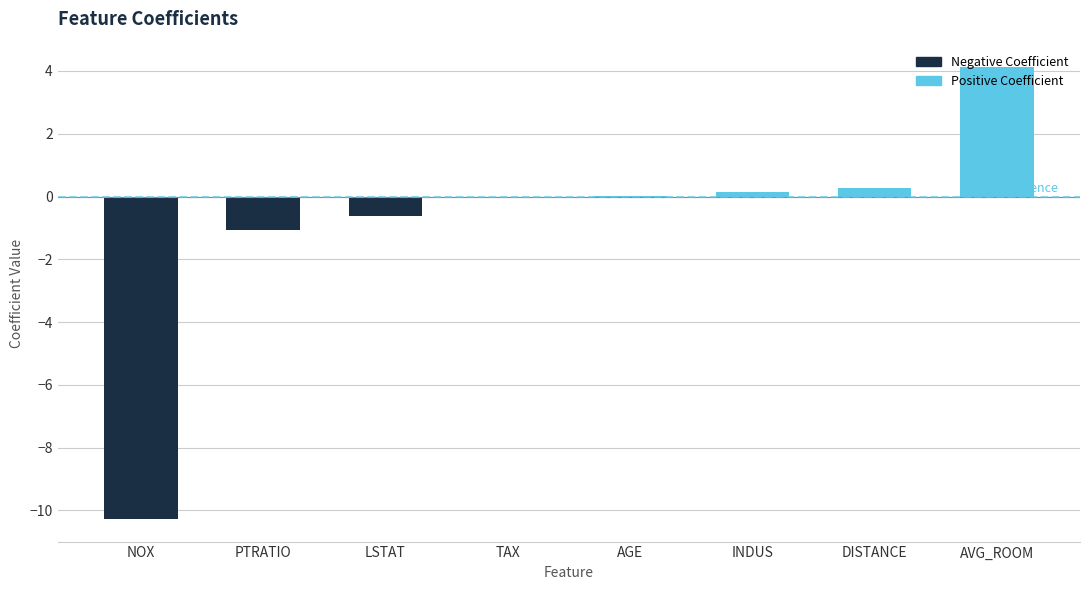

What is the sum of all values?

-7.4